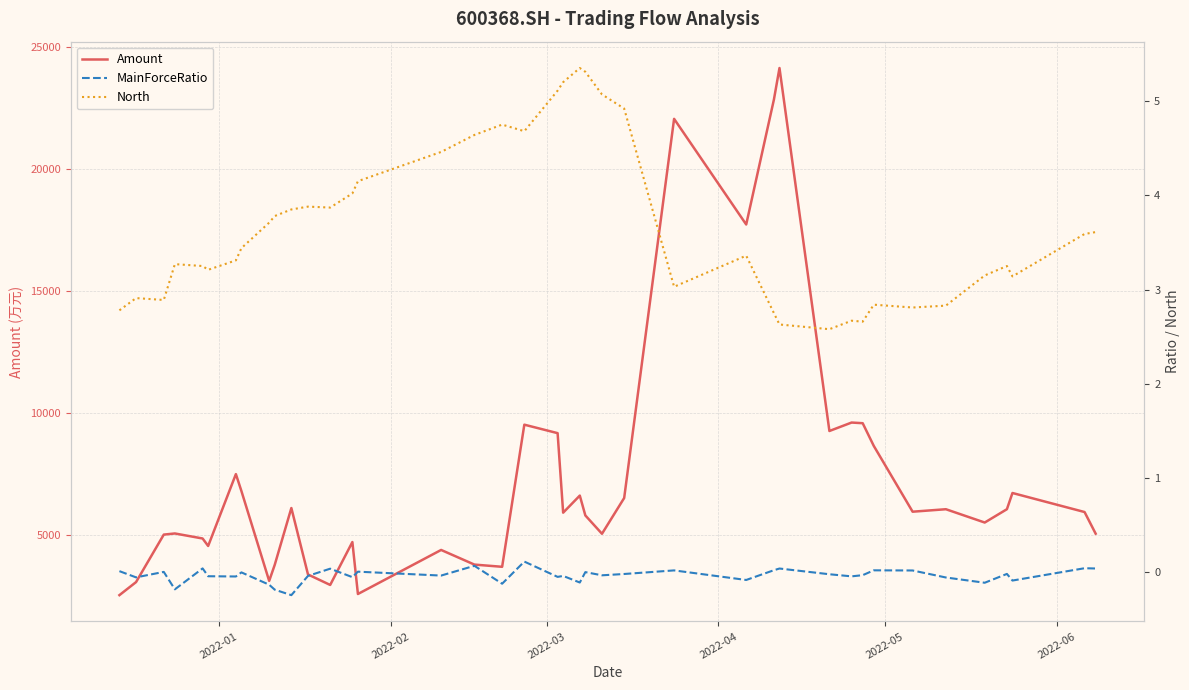

What is the minimum value for Amount?

2529.7